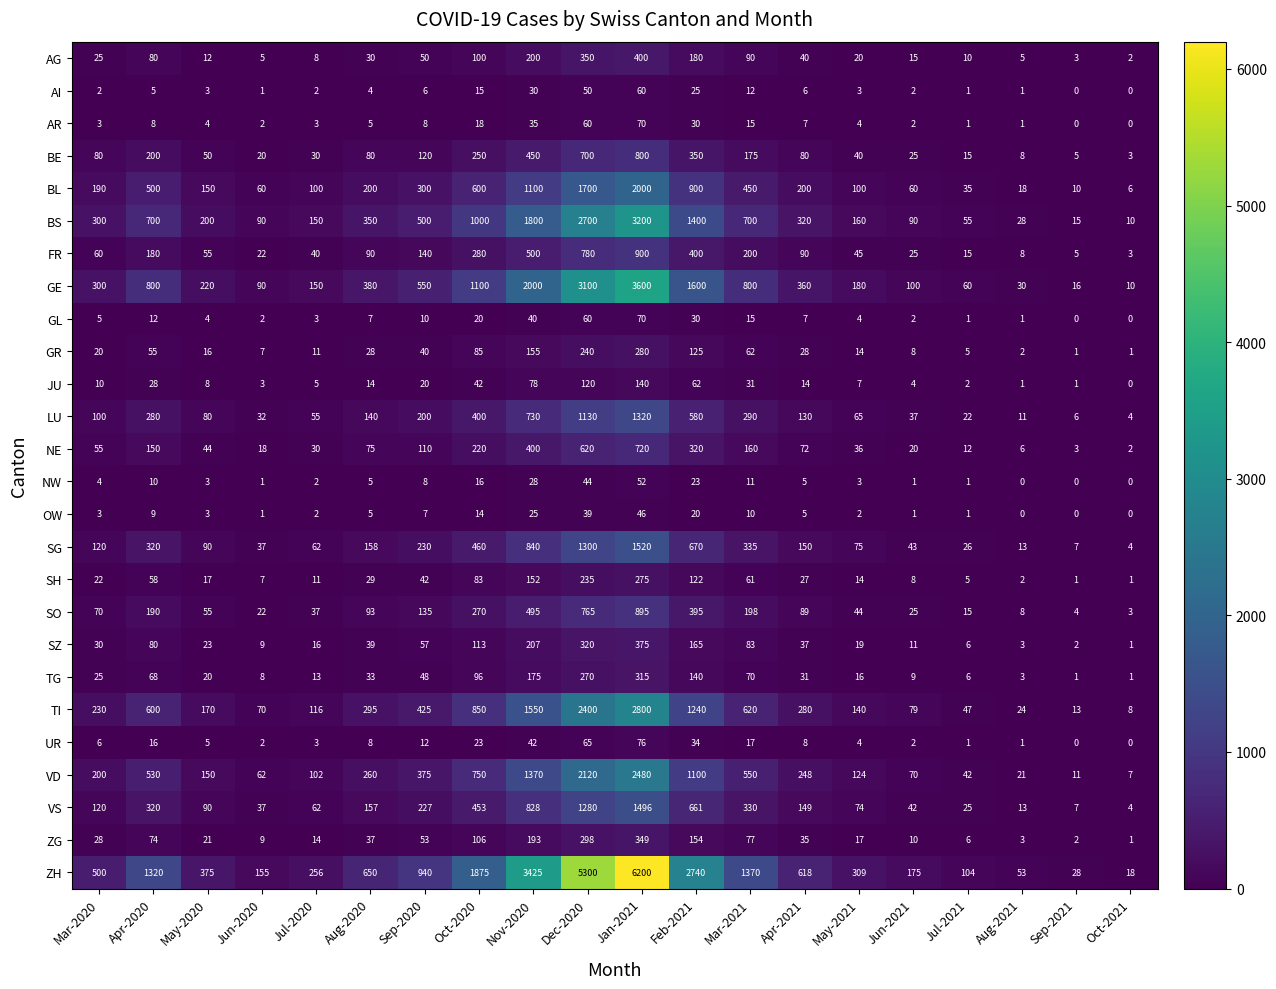

What is the highest value of the AI series?

60